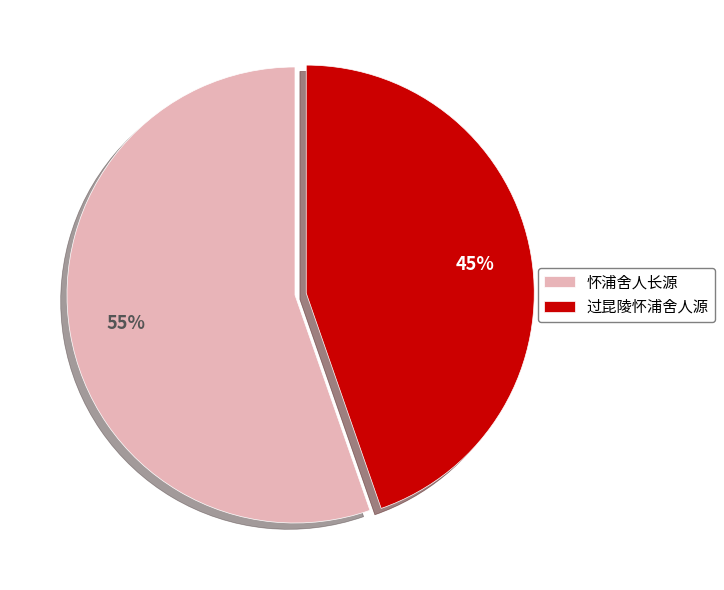

Do 过昆陵怀浦舍人源 and 怀浦舍人长源 together represent more than half of the pie?

Yes